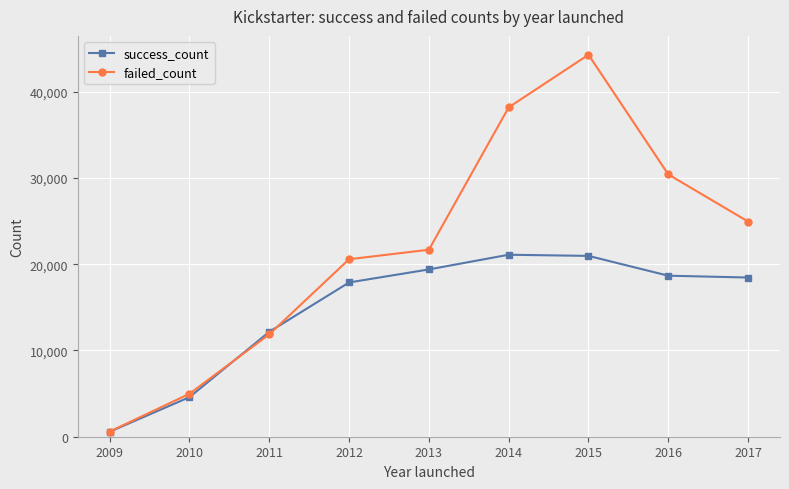

How many lines are shown in the chart?

2